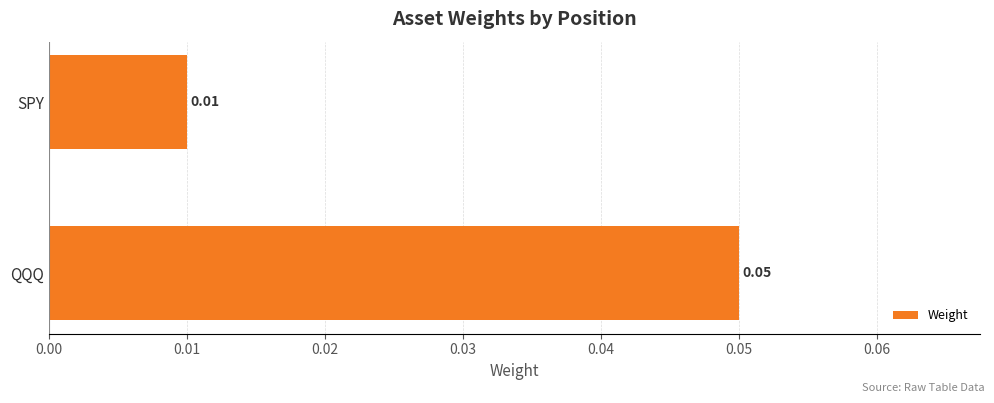

What is the label of the 2nd bar from the top?

QQQ